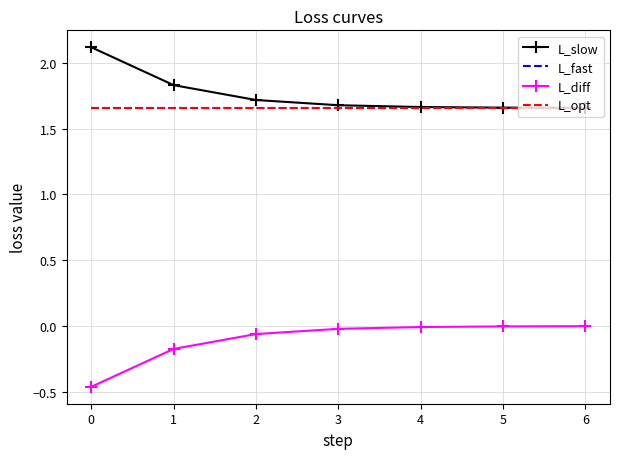

Which series has the largest total across all categories?

L_slow